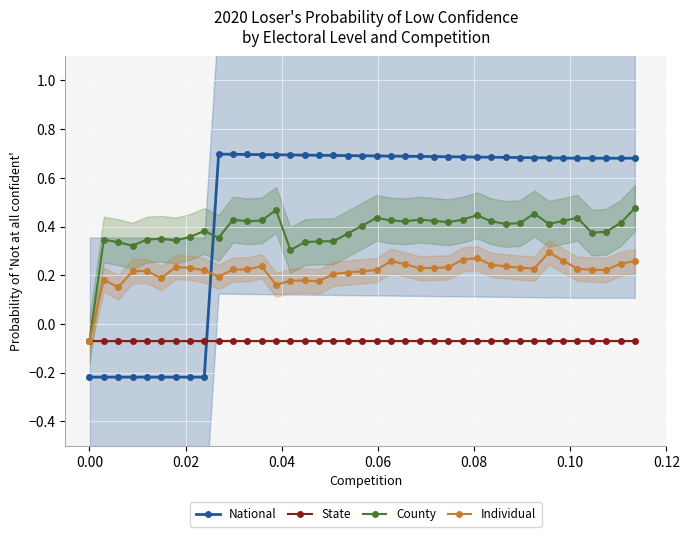

Reading right to left, what are all the values shown in this chart?

National: 0.7	0.7	0.7	0.7	0.7	0.7	0.7	0.7	0.7	0.7	0.7	0.7	0.7	0.7	0.7	0.7	0.7	0.7	0.7	0.7	0.7	0.7	0.7	0.7	0.7	0.7	0.7	0.7	0.7	0.7	-0.2	-0.2	-0.2	-0.2	-0.2	-0.2	-0.2	-0.2	-0.2
State: -0.1	-0.1	-0.1	-0.1	-0.1	-0.1	-0.1	-0.1	-0.1	-0.1	-0.1	-0.1	-0.1	-0.1	-0.1	-0.1	-0.1	-0.1	-0.1	-0.1	-0.1	-0.1	-0.1	-0.1	-0.1	-0.1	-0.1	-0.1	-0.1	-0.1	-0.1	-0.1	-0.1	-0.1	-0.1	-0.1	-0.1	-0.1	-0.1
County: 0.5	0.4	0.4	0.4	0.4	0.4	0.4	0.5	0.4	0.4	0.4	0.4	0.4	0.4	0.4	0.4	0.4	0.4	0.4	0.4	0.4	0.3	0.3	0.3	0.3	0.5	0.4	0.4	0.4	0.4	0.4	0.4	0.3	0.3	0.3	0.3	0.3	0.3	-0.1
Individual: 0.3	0.2	0.2	0.2	0.2	0.3	0.3	0.2	0.2	0.2	0.2	0.3	0.3	0.2	0.2	0.2	0.2	0.3	0.2	0.2	0.2	0.2	0.2	0.2	0.2	0.2	0.2	0.2	0.2	0.2	0.2	0.2	0.2	0.2	0.2	0.2	0.1	0.2	-0.1